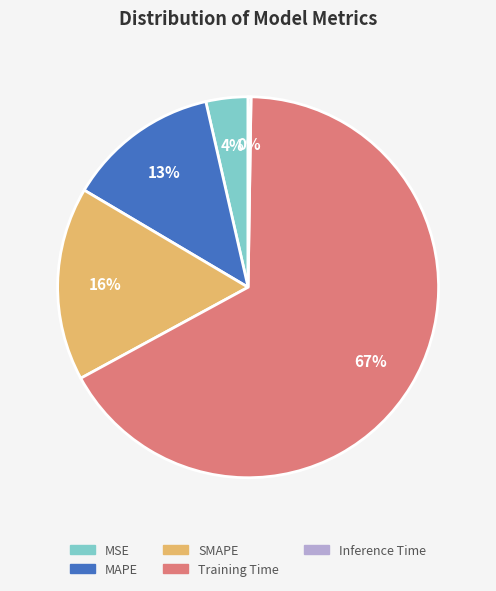

Is it true that MAPE is 21% of the pie?

False